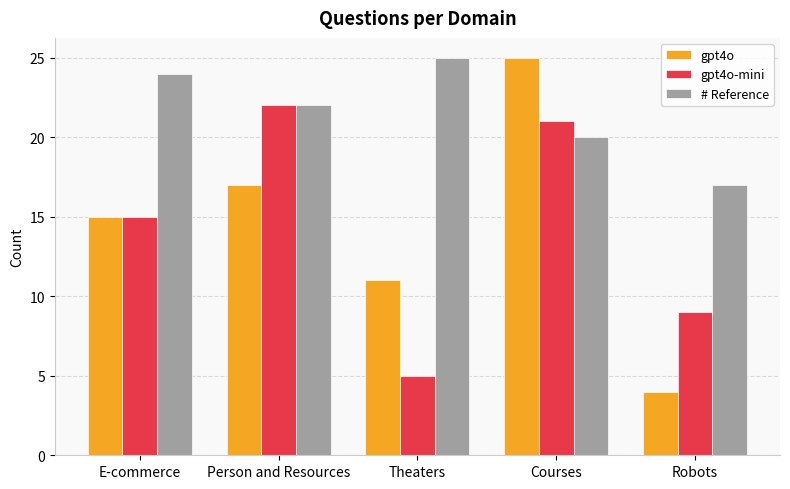

Which category has the lowest value in the # Reference series?

Robots